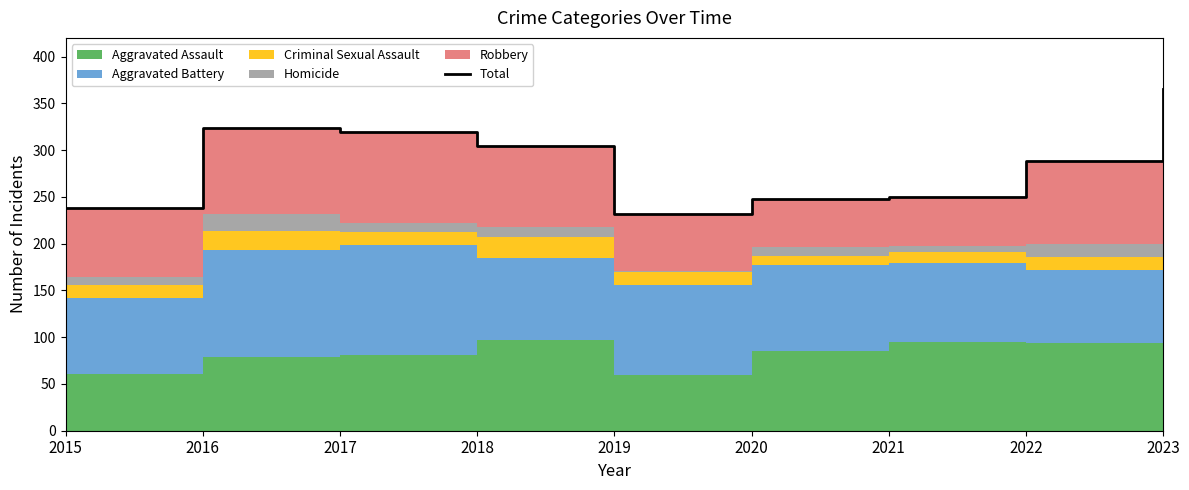

Reading left to right, what are all the values shown in this chart?

2015=238	2016=324	2017=319	2018=304	2019=232	2020=248	2021=250	2022=288	2023=365